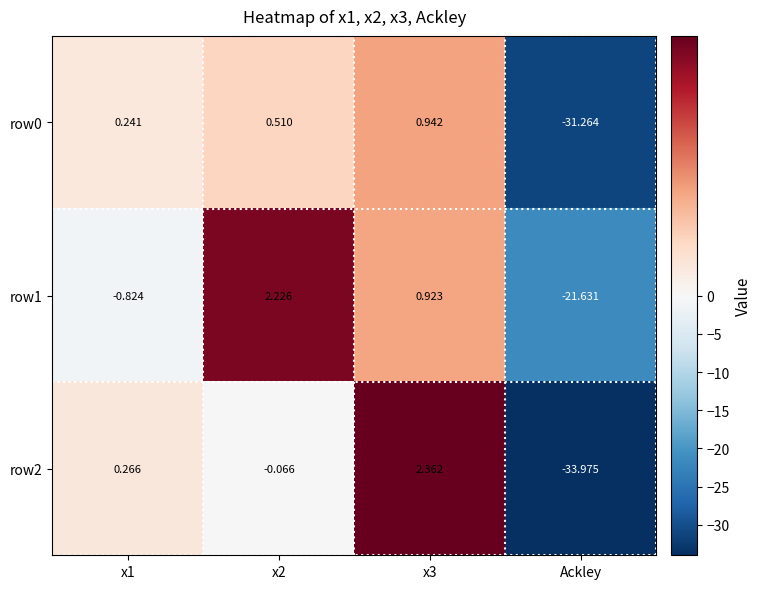

Count the number of data series in this chart.

3